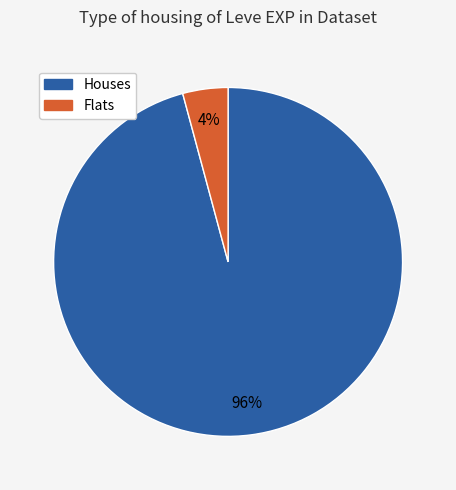

To the nearest percent, what is the difference between the largest and smallest slice percentages?

92%